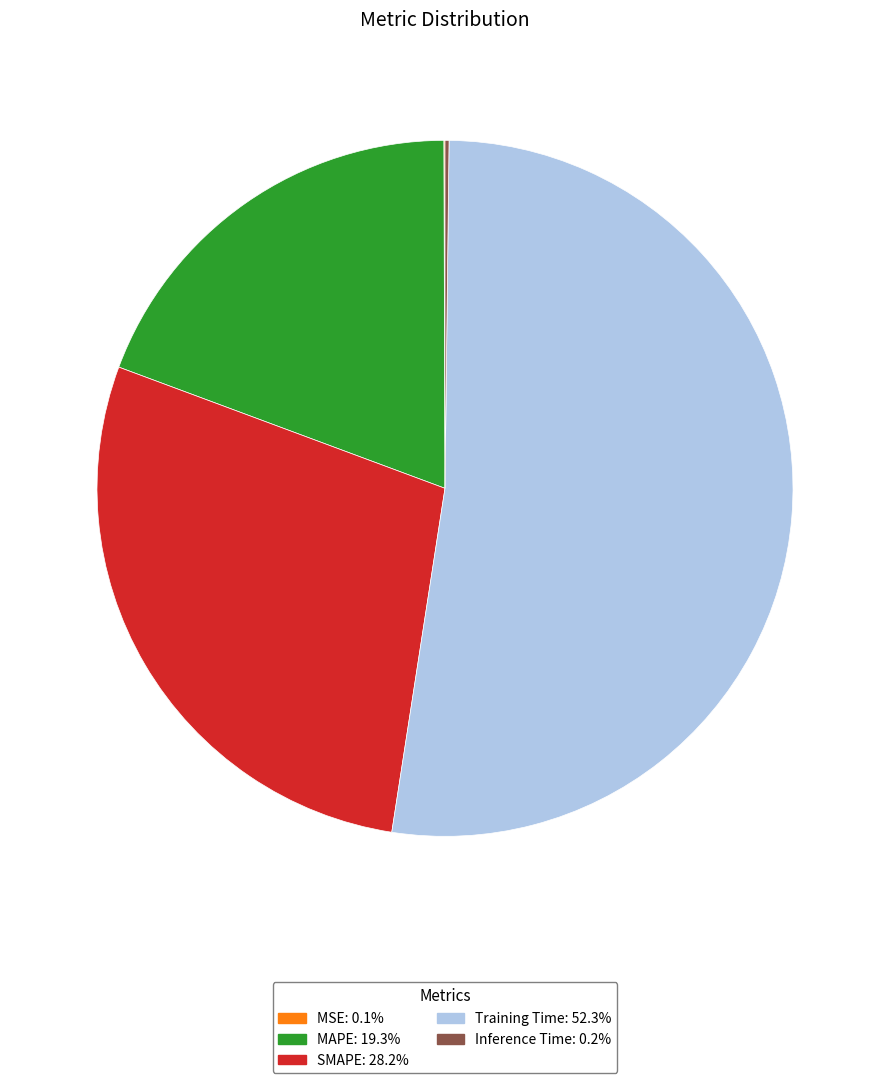

Does any single category account for the majority?

Yes